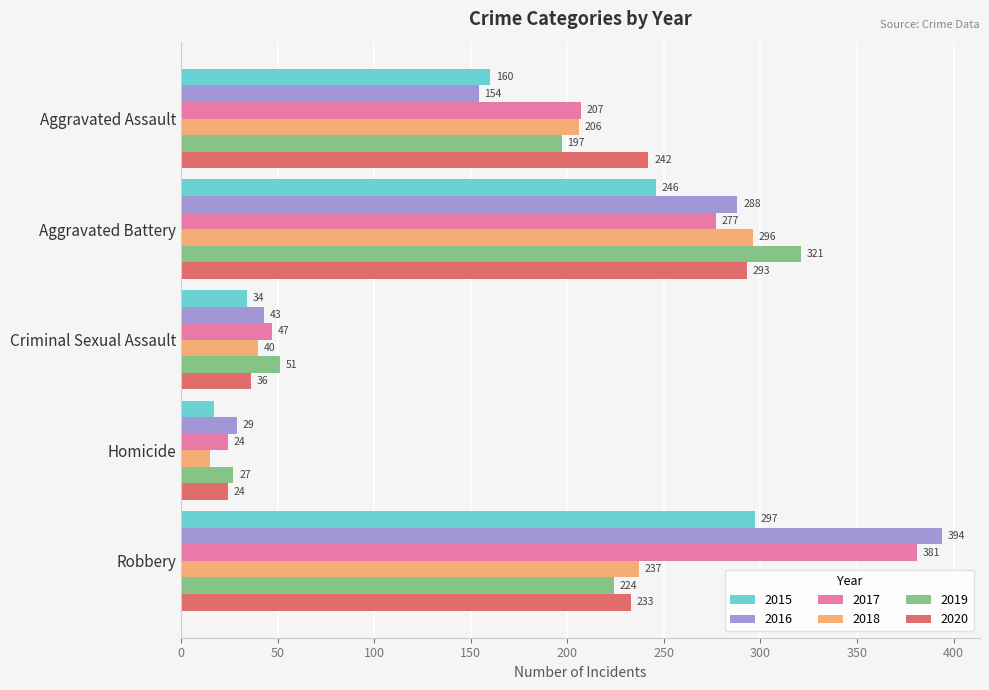

Rank the series at Criminal Sexual Assault from highest to lowest value.

2019, 2017, 2016, 2018, 2020, 2015